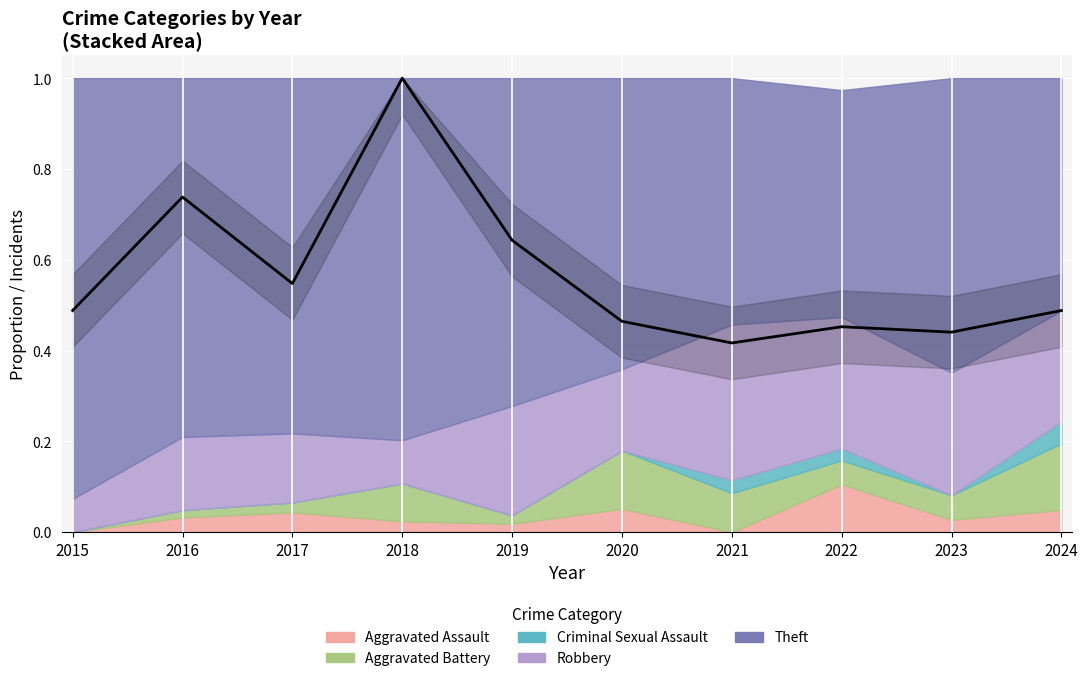

The value at 2022 is 0.2. True or false?

False